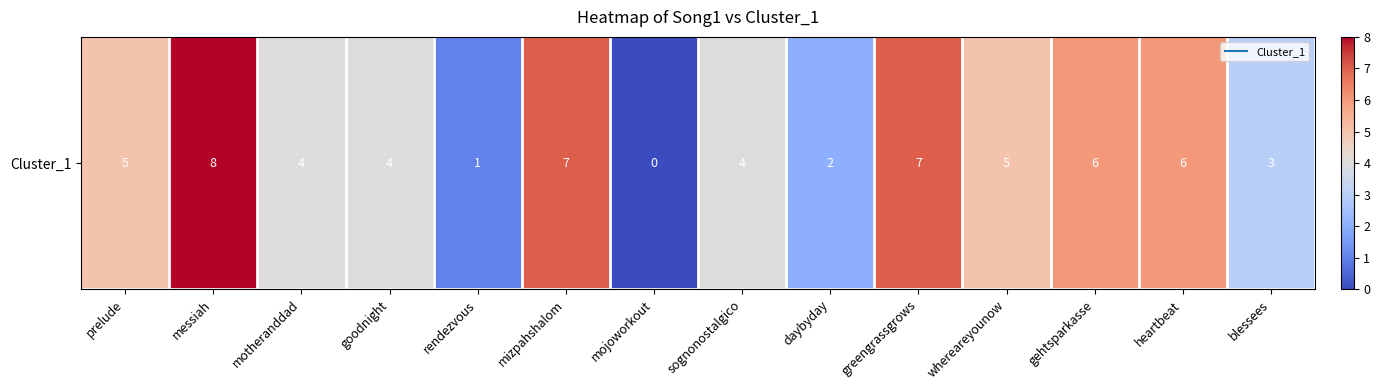

List the labels in order of value, smallest first.

mojoworkout, rendezvous, daybyday, blessees, motheranddad, goodnight, sognonostalgico, prelude, whereareyounow, gehtsparkasse, heartbeat, mizpahshalom, greengrassgrows, messiah